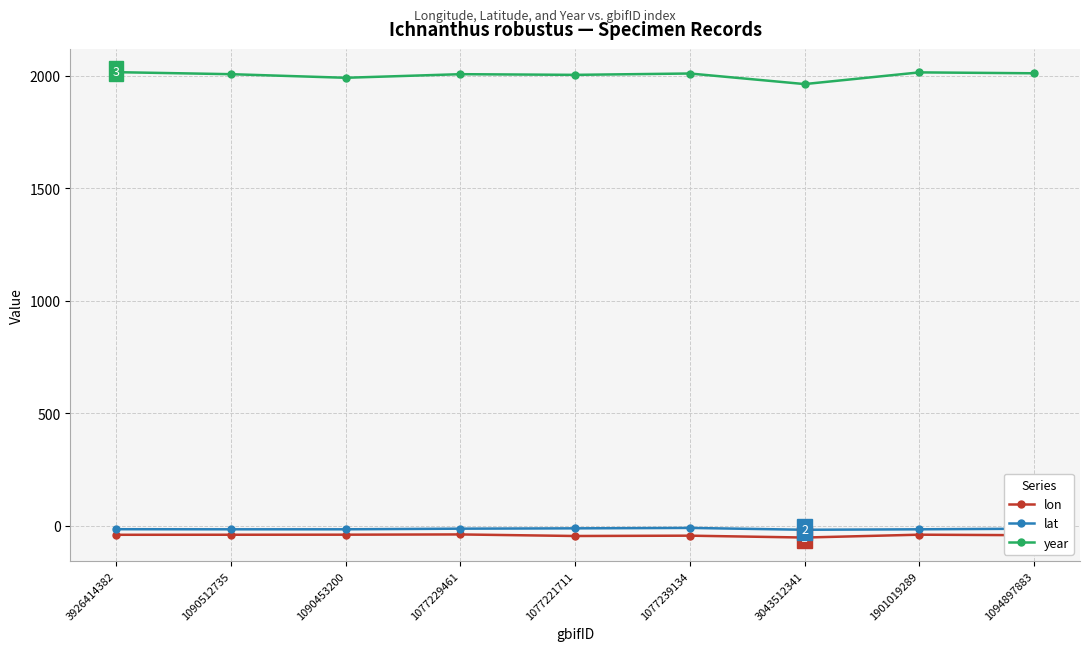

True or false: lon and year intersect in this chart.

False